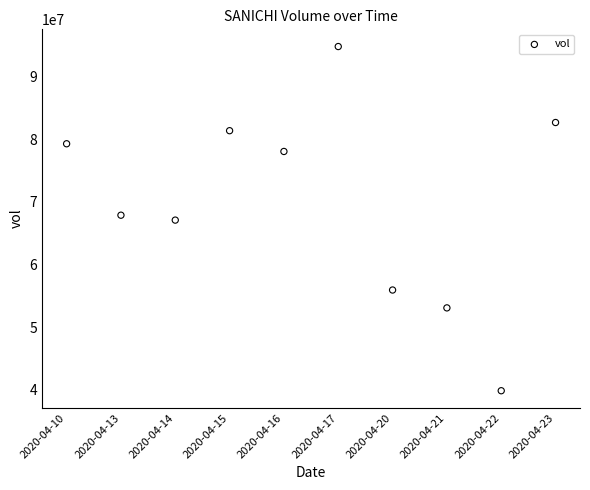

What is the average Y value?

69994190